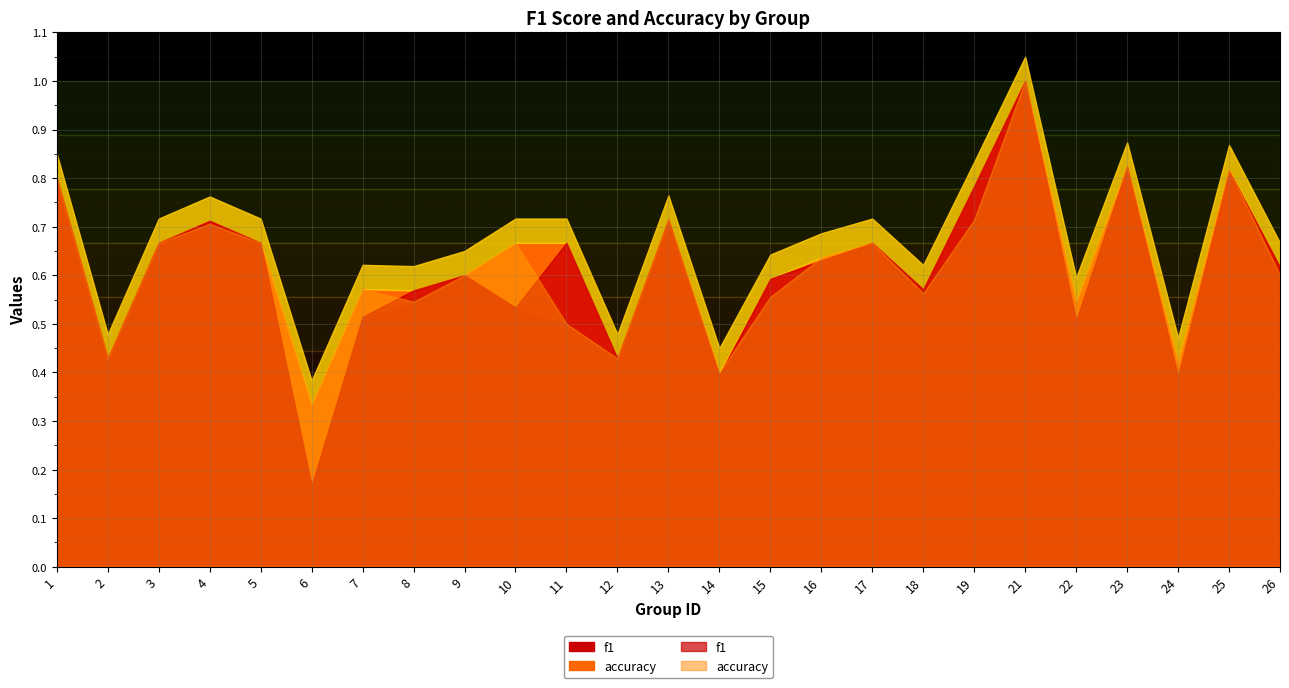

What is the value of the f1 point at the 24th from the left?

0.8